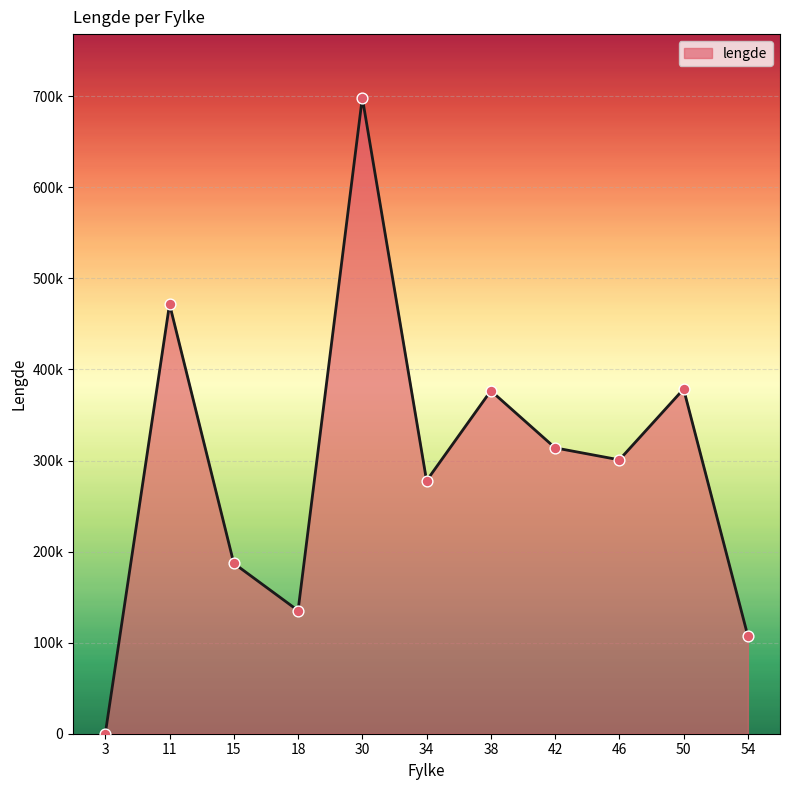

Does the chart have visible grid lines?

Yes